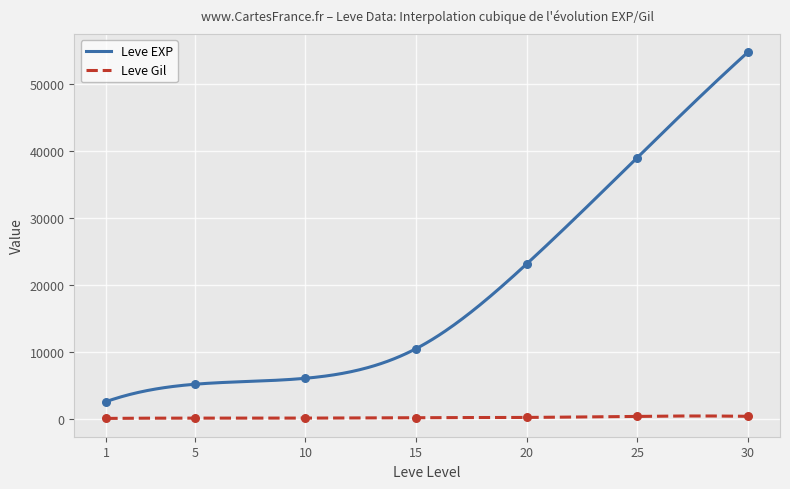

Which series reaches the minimum Y coordinate?

Leve Gil